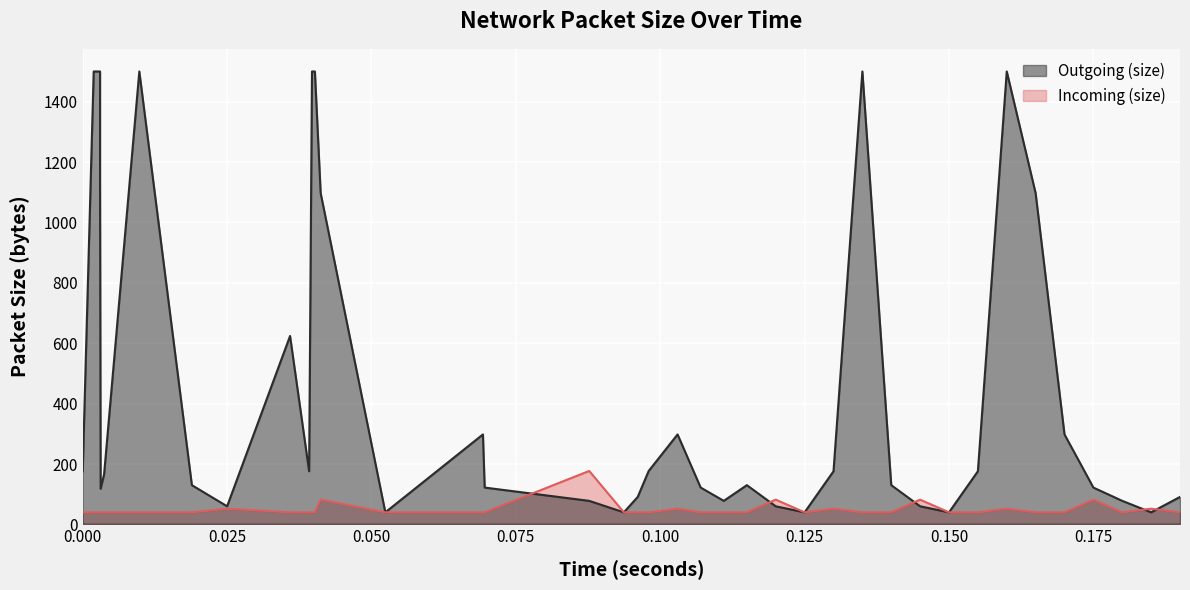

What is the highest value of the Outgoing (size) series?

1500